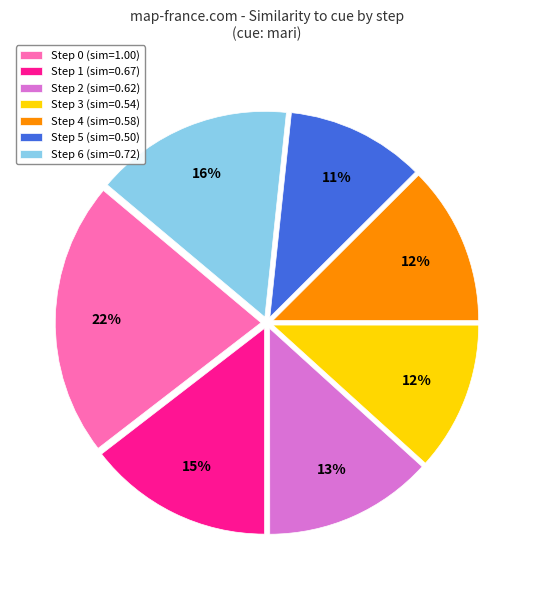

Does Step 3 (sim=0.54) account for over 50% of the chart?

No